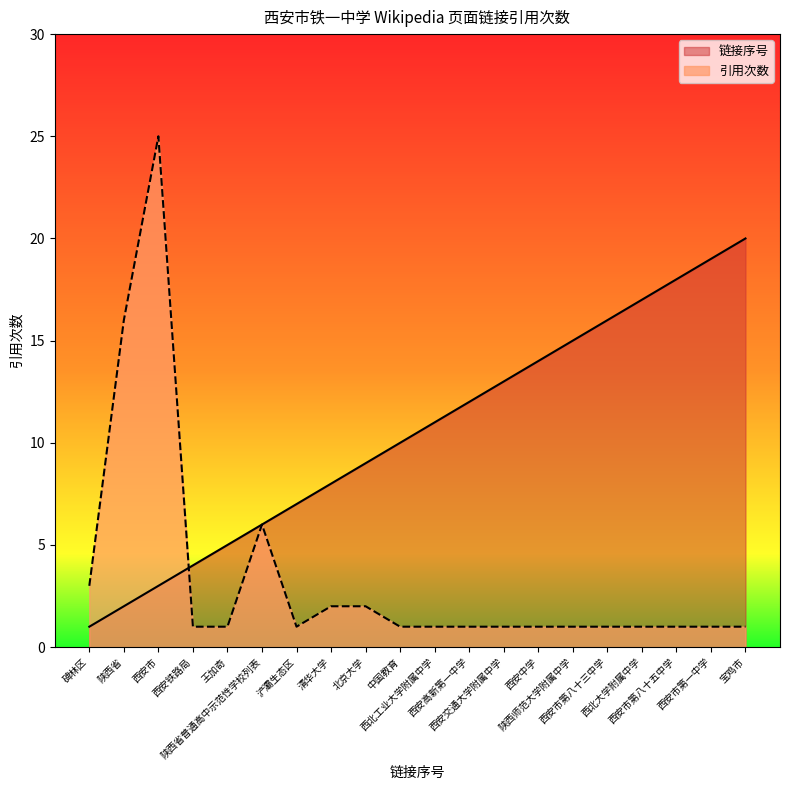

True or false: 引用次数 has more than 1 points higher than both neighbors.

True